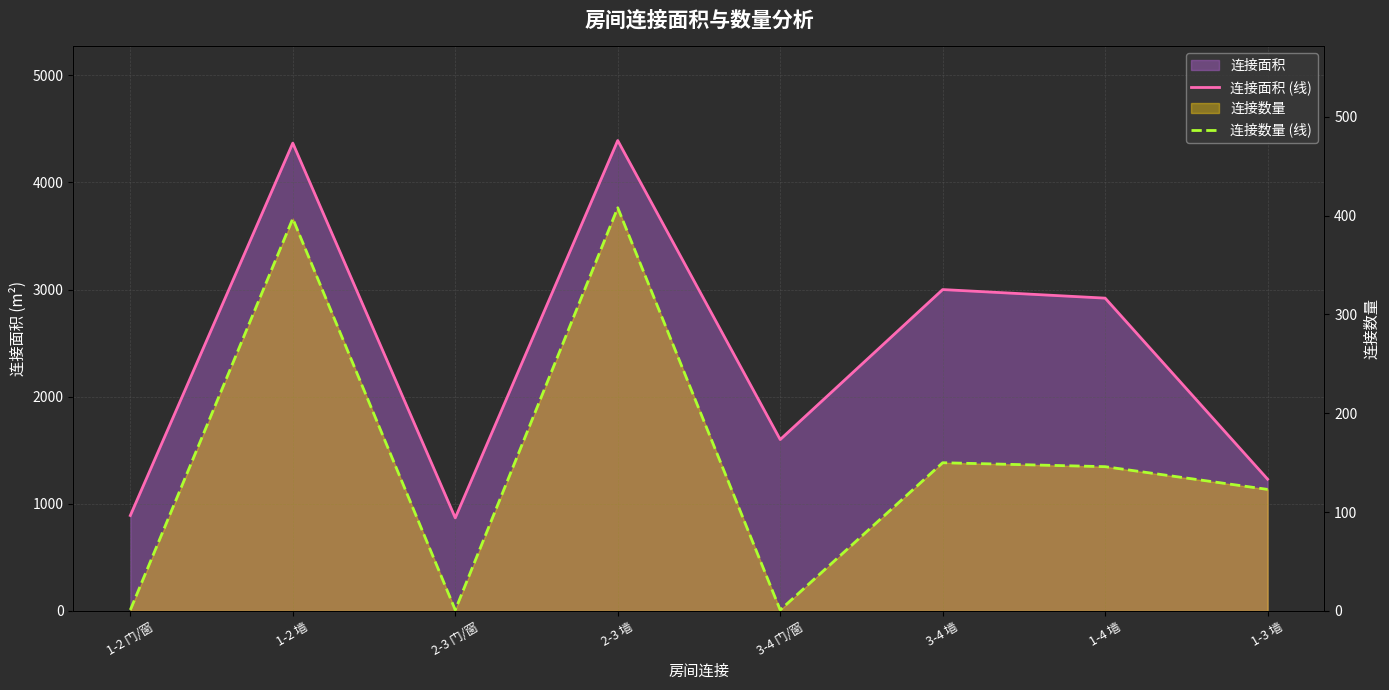

Between 2-3 墙 and 3-4 墙, which is larger?

2-3 墙